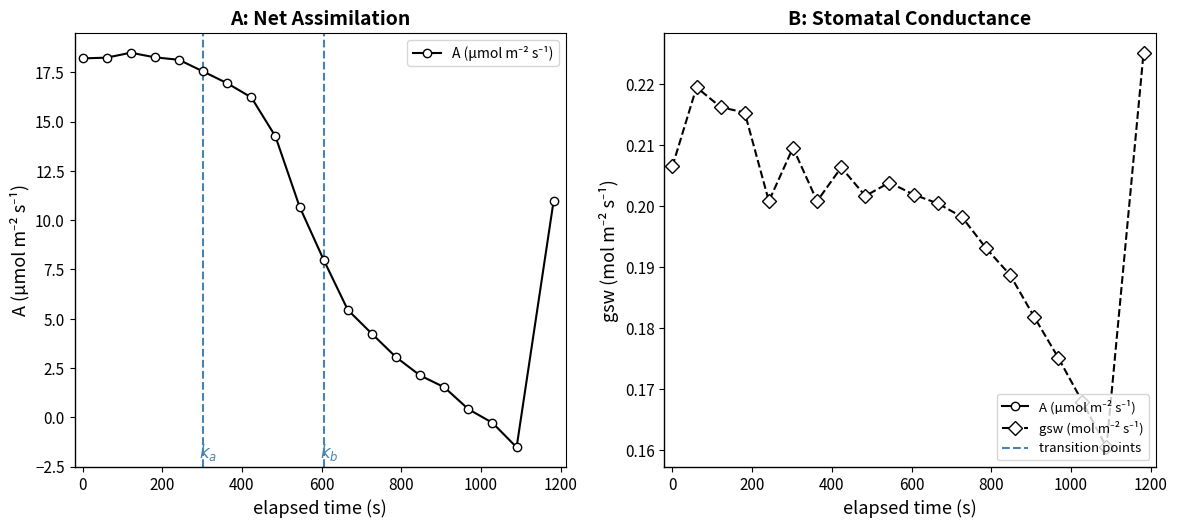

Reading right to left, extract all data points from this chart.

A (µmol m⁻² s⁻¹): 11.0	-1.5	-0.3	0.4	1.5	2.1	3.1	4.2	5.4	8.0	10.7	14.2	16.2	16.9	17.5	18.1	18.3	18.5	18.2	18.2
gsw (mol m⁻² s⁻¹): 0.2	0.2	0.2	0.2	0.2	0.2	0.2	0.2	0.2	0.2	0.2	0.2	0.2	0.2	0.2	0.2	0.2	0.2	0.2	0.2